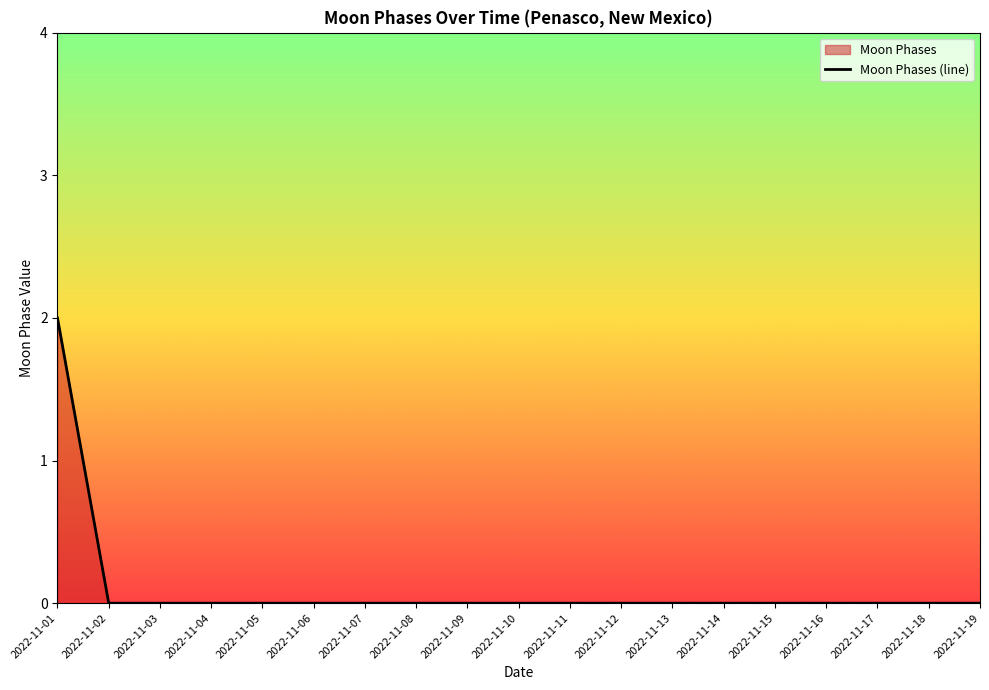

Which label corresponds to the smallest value in the chart?

2022-11-02